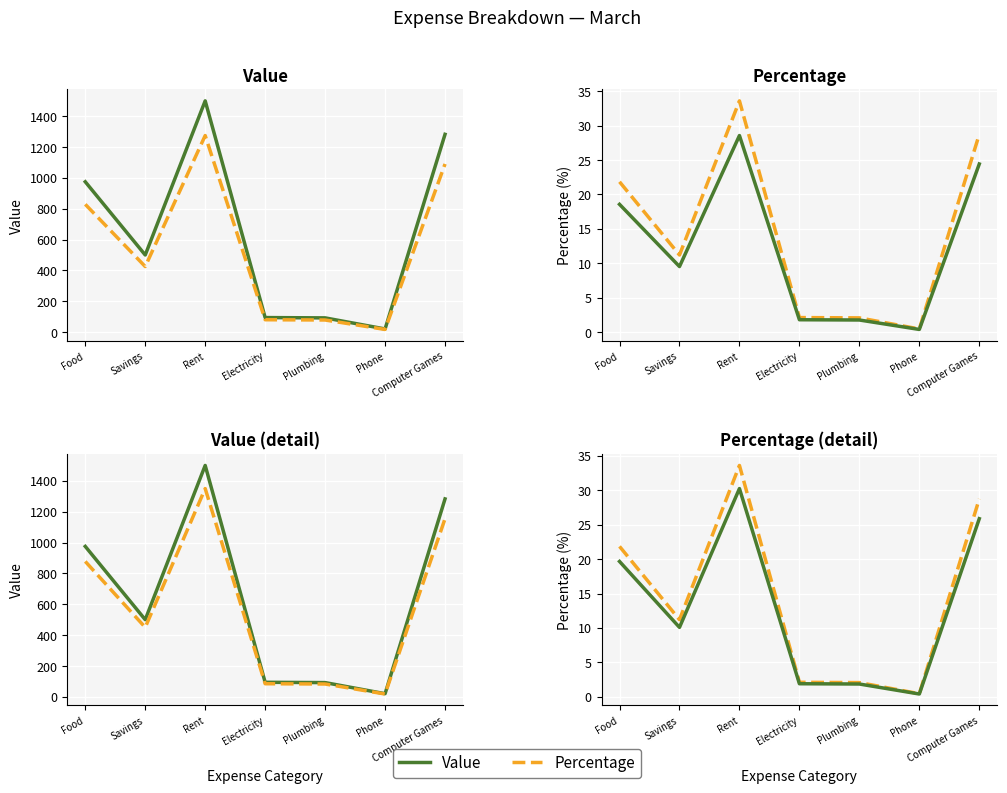

In Percentage (scaled), how many points are lower than both neighbors (excluding endpoints)?

2